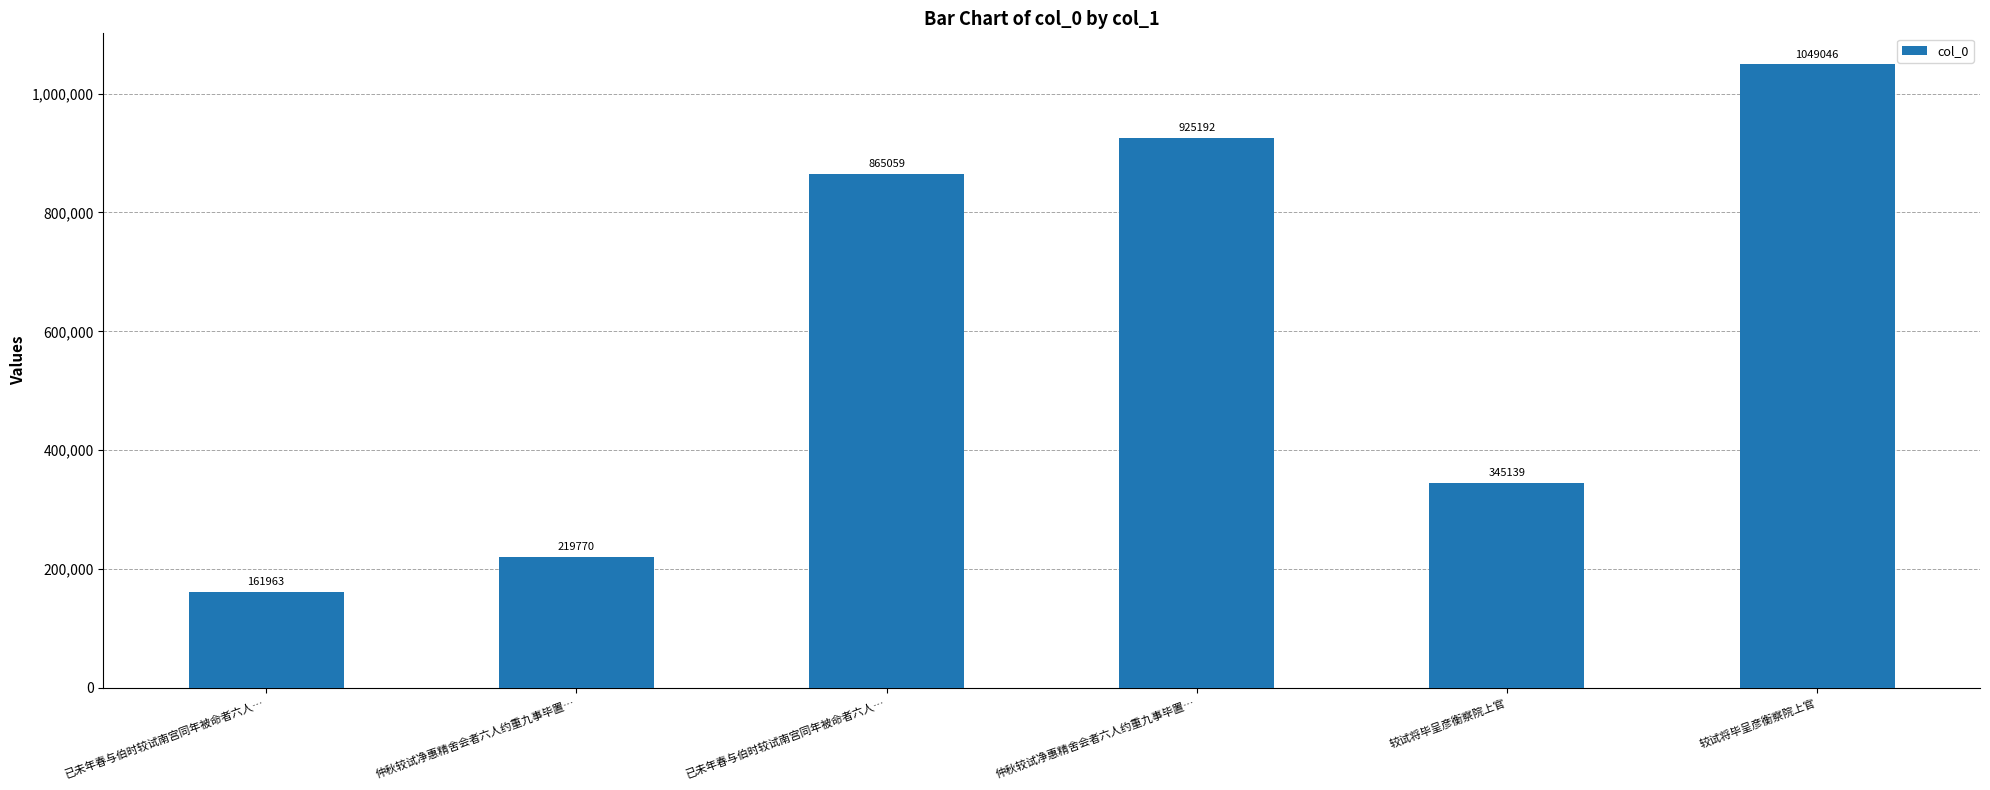

How many bars are there in total?

6